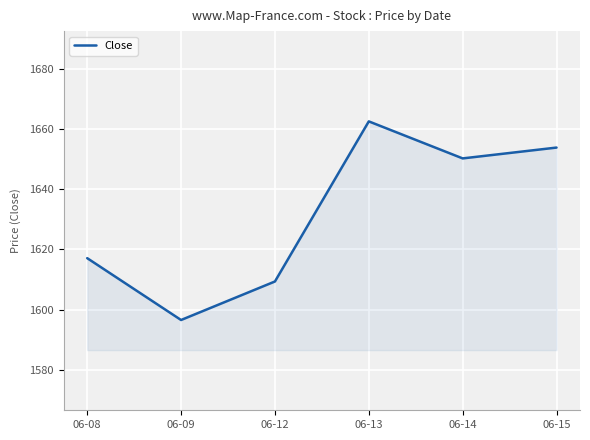

Where is the data nearest to the value 1629?

06-08